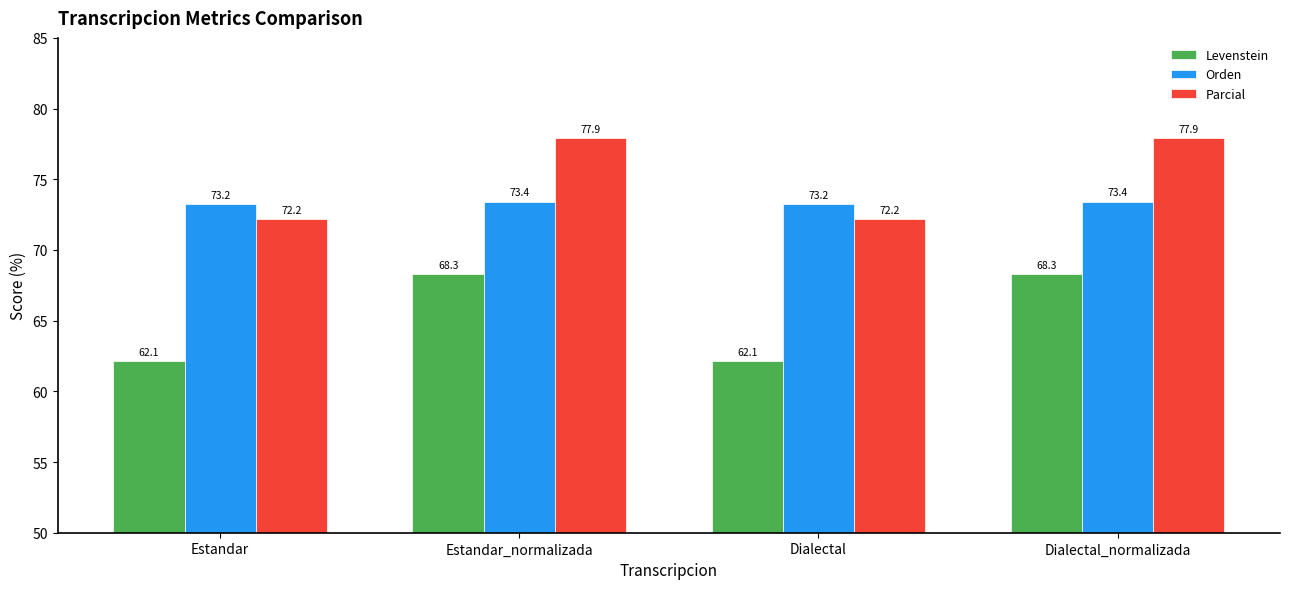

What is the difference between the highest and lowest values at Estandar?

11.1